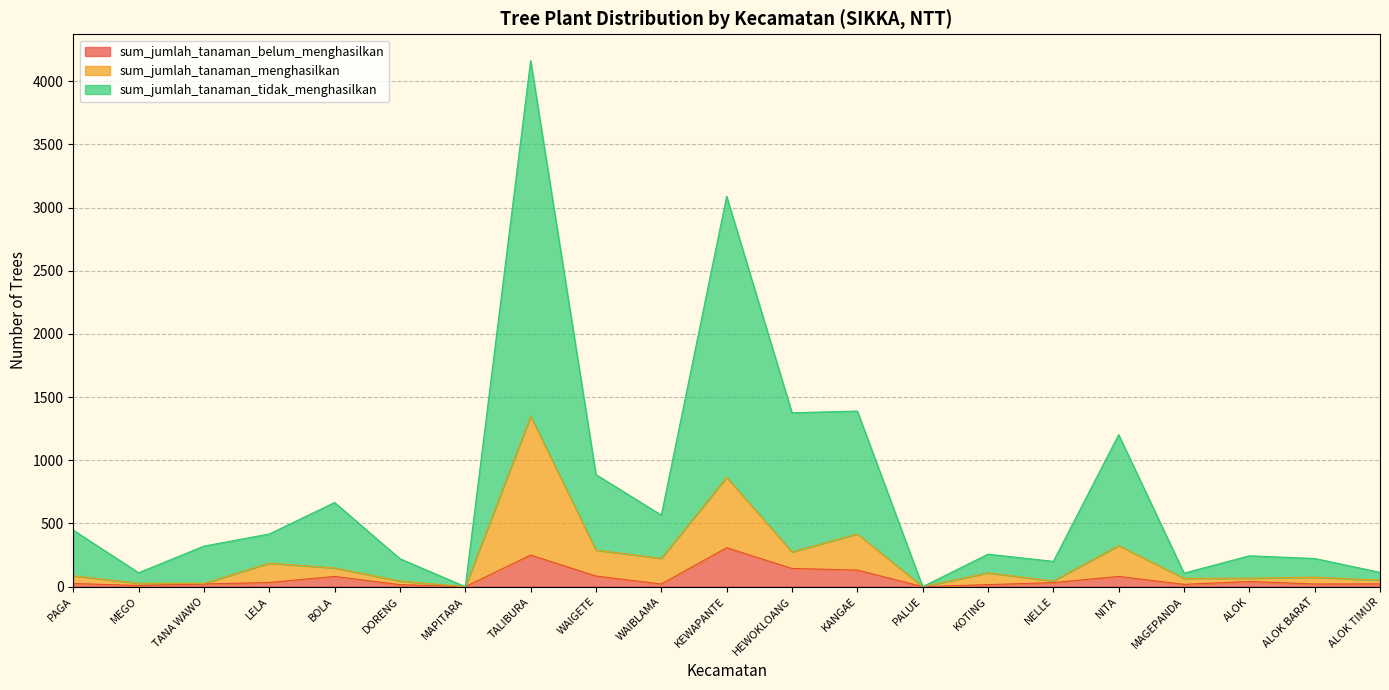

The sum_jumlah_tanaman_tidak_menghasilkan series shows 887 at WAIGETE. True or false?

True